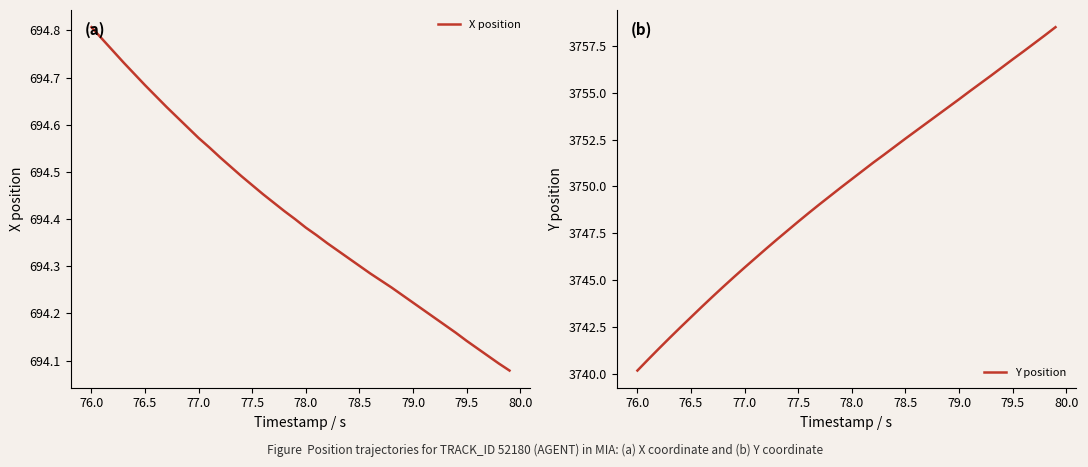

What is the value of the X position point at the 18th from the left?

694.4